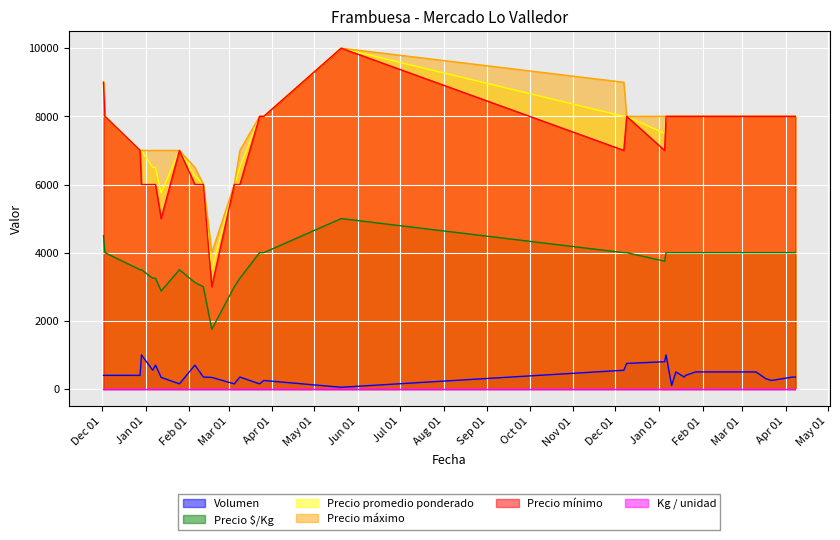

At which category does Precio mínimo reach its first local valley?

2021-01-12